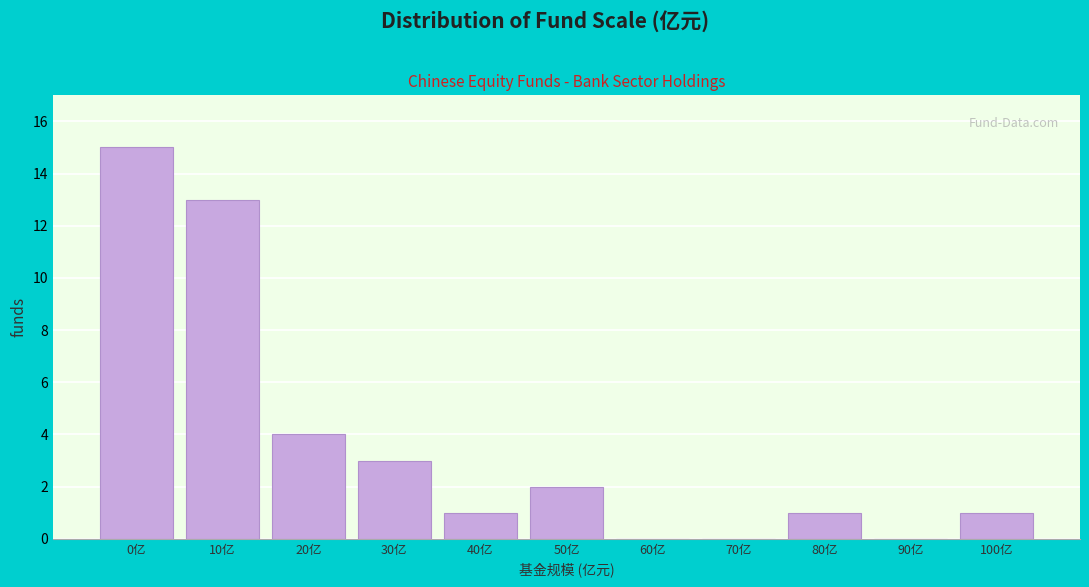

Reading left to right, what are all the values shown in this chart?

0亿=15	10亿=13	20亿=4	30亿=3	40亿=1	50亿=2	60亿=0	70亿=0	80亿=1	90亿=0	100亿=1